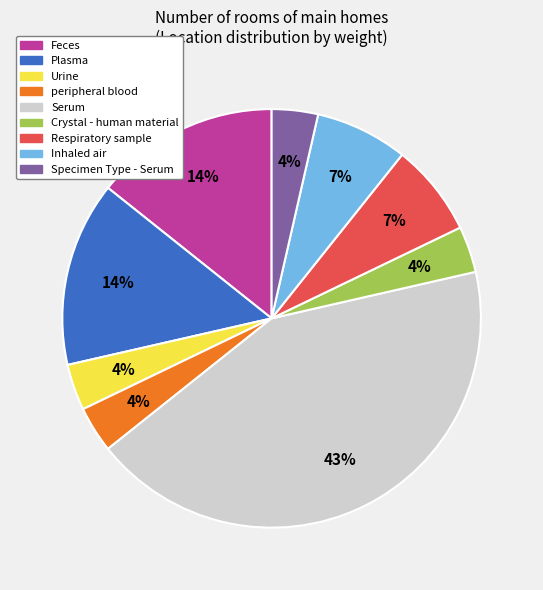

Is there a majority slice in this chart?

No